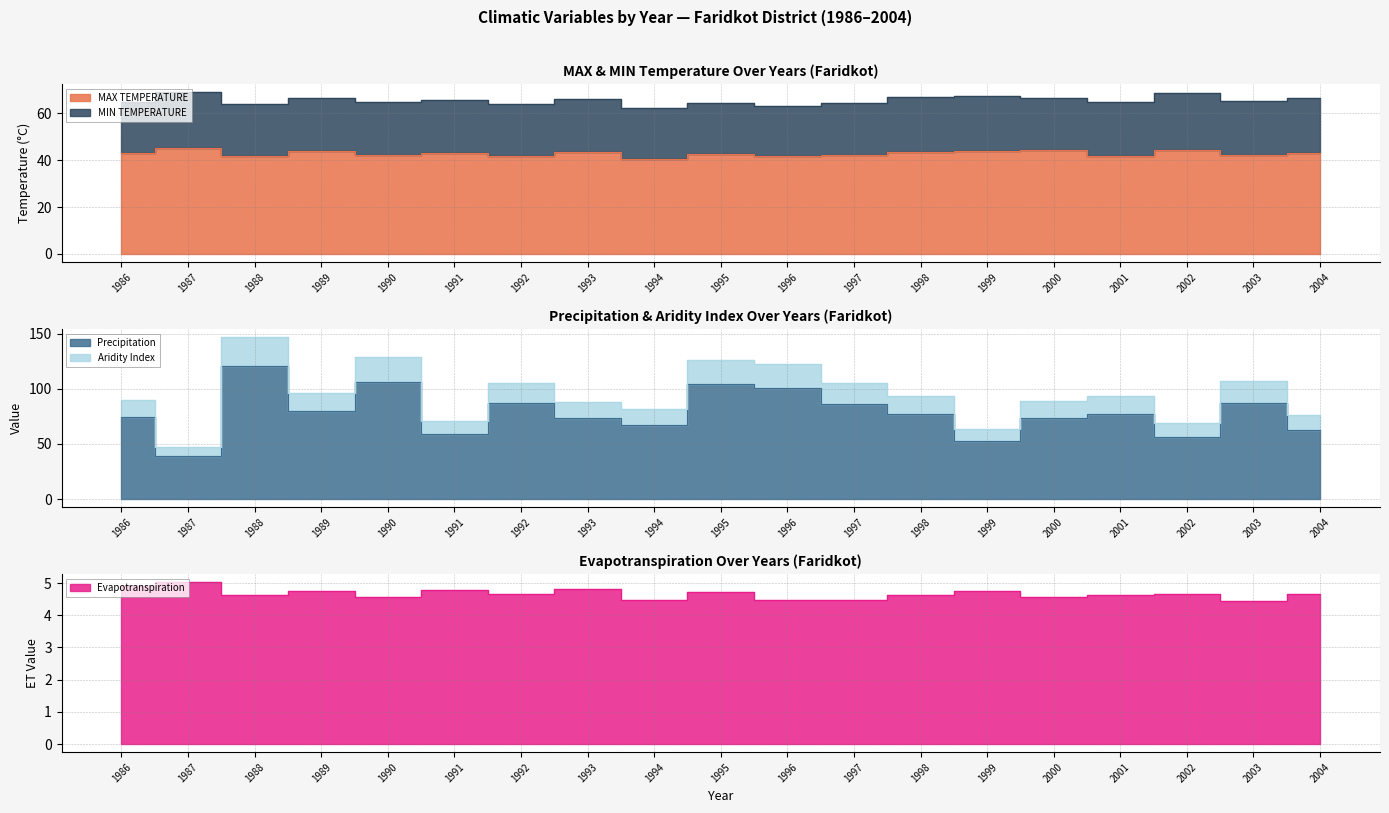

What is the spread (max minus min) of values at 1990?

124.4